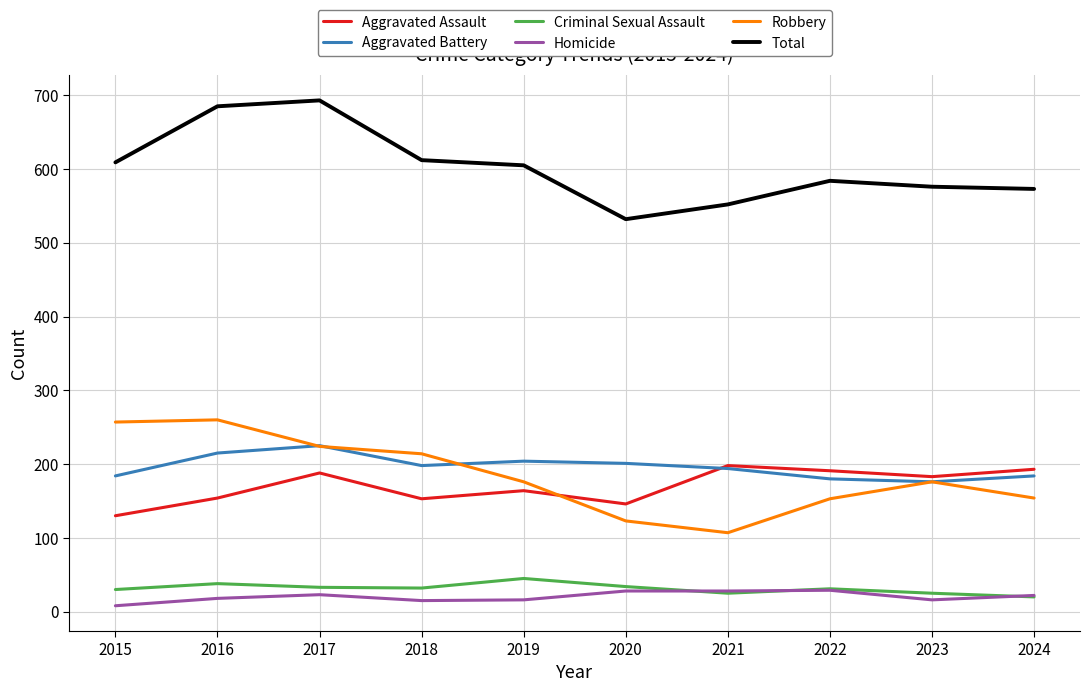

True or false: Homicide and Aggravated Battery cross at least once.

False